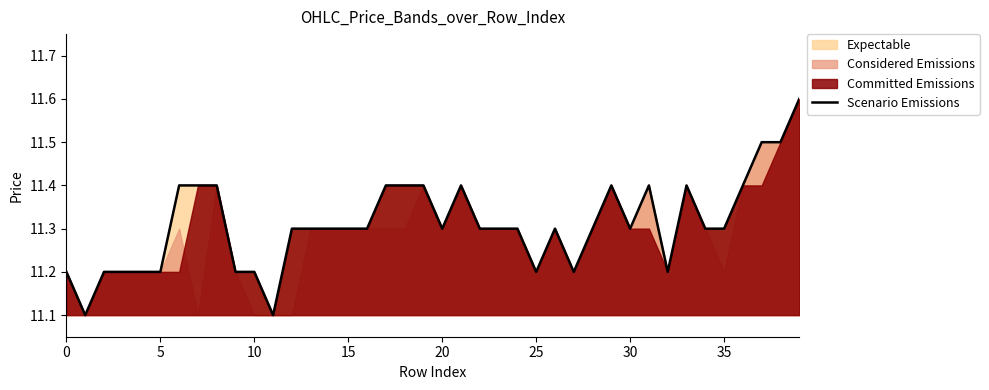

What is the maximum value shown in the chart?

11.6